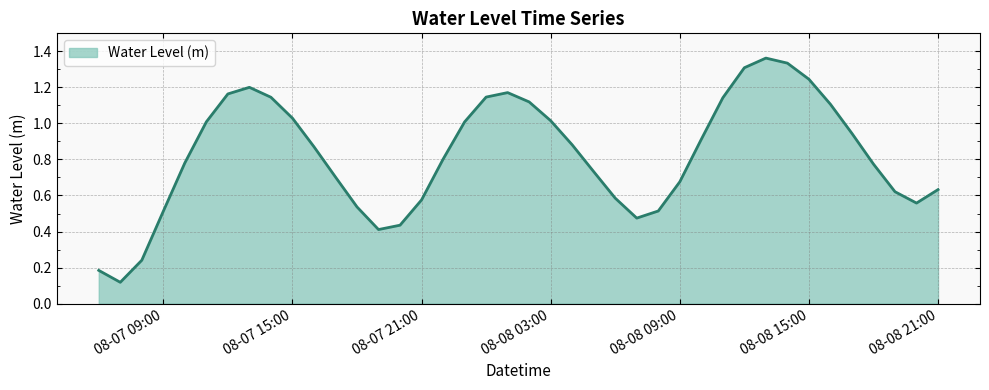

Is this an area chart (filled region under the line)?

Yes